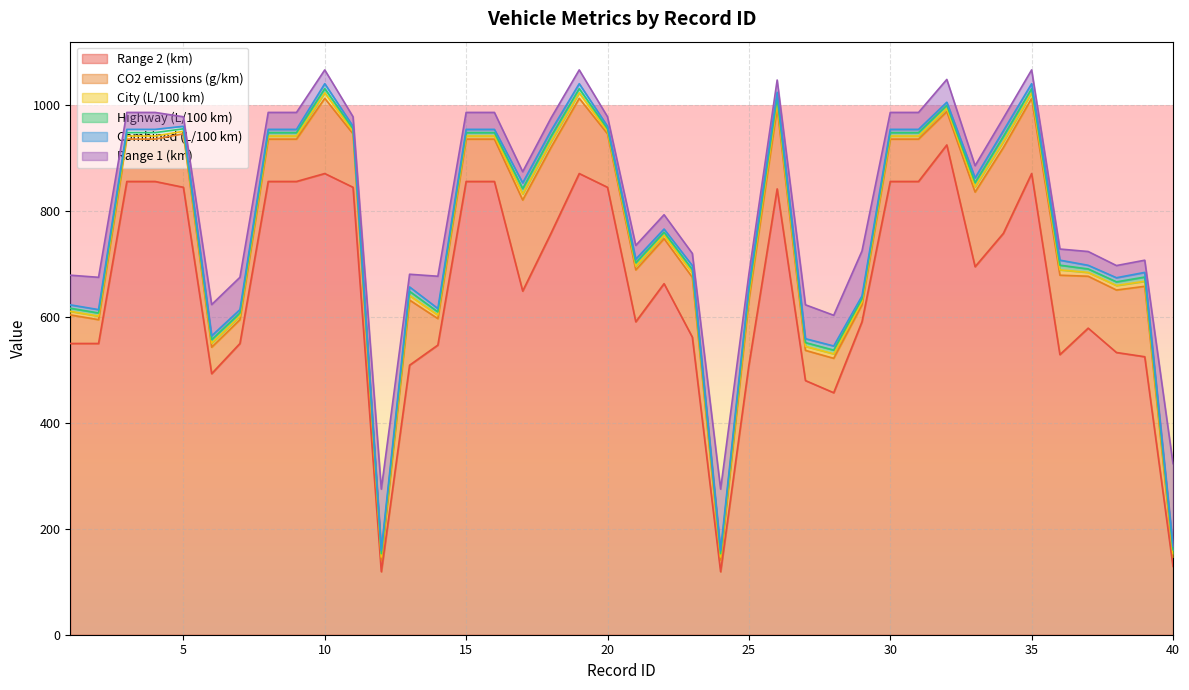

Is it true that City (L/100 km) equals 8.1 at 29?

False